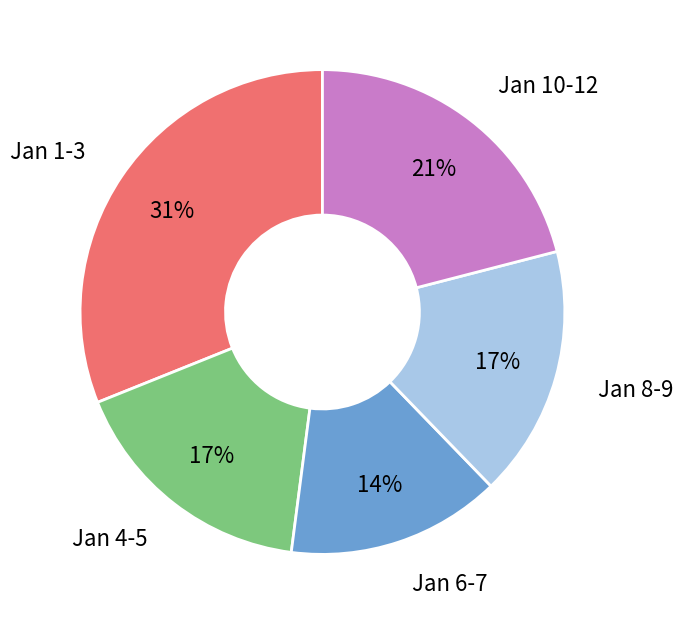

To the nearest percent, what is the average slice percentage?

20%